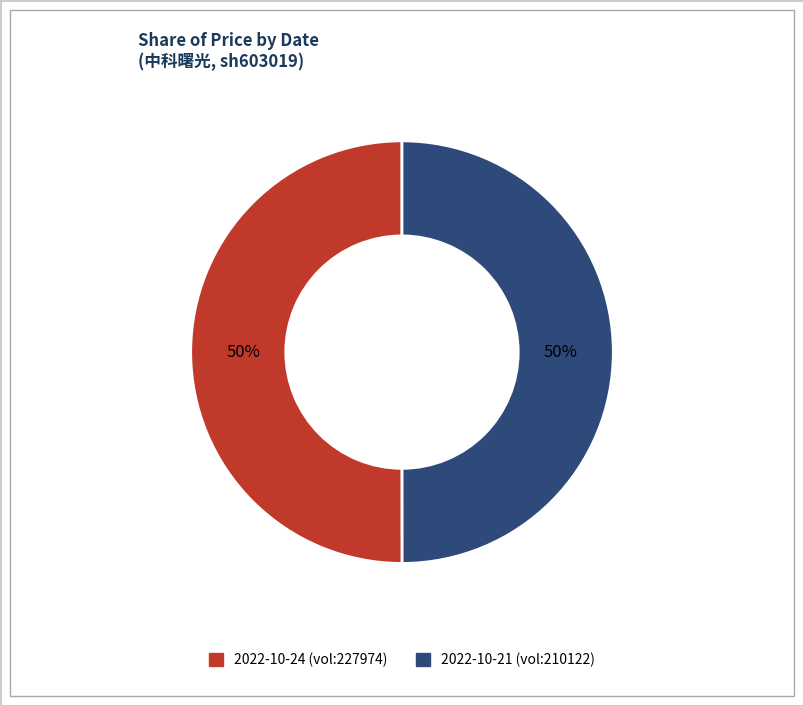

What is the majority slice?

2022-10-24 (227974)